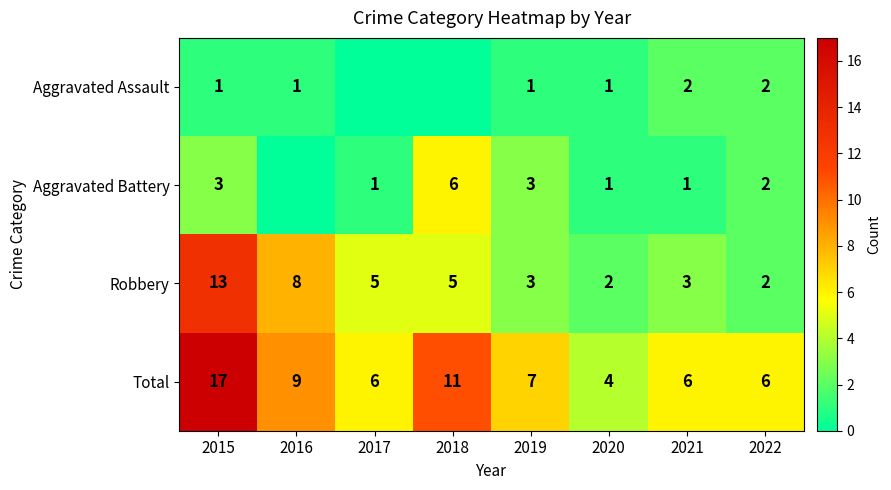

Which series changed the most between 2019 and 2021?

Aggravated Battery